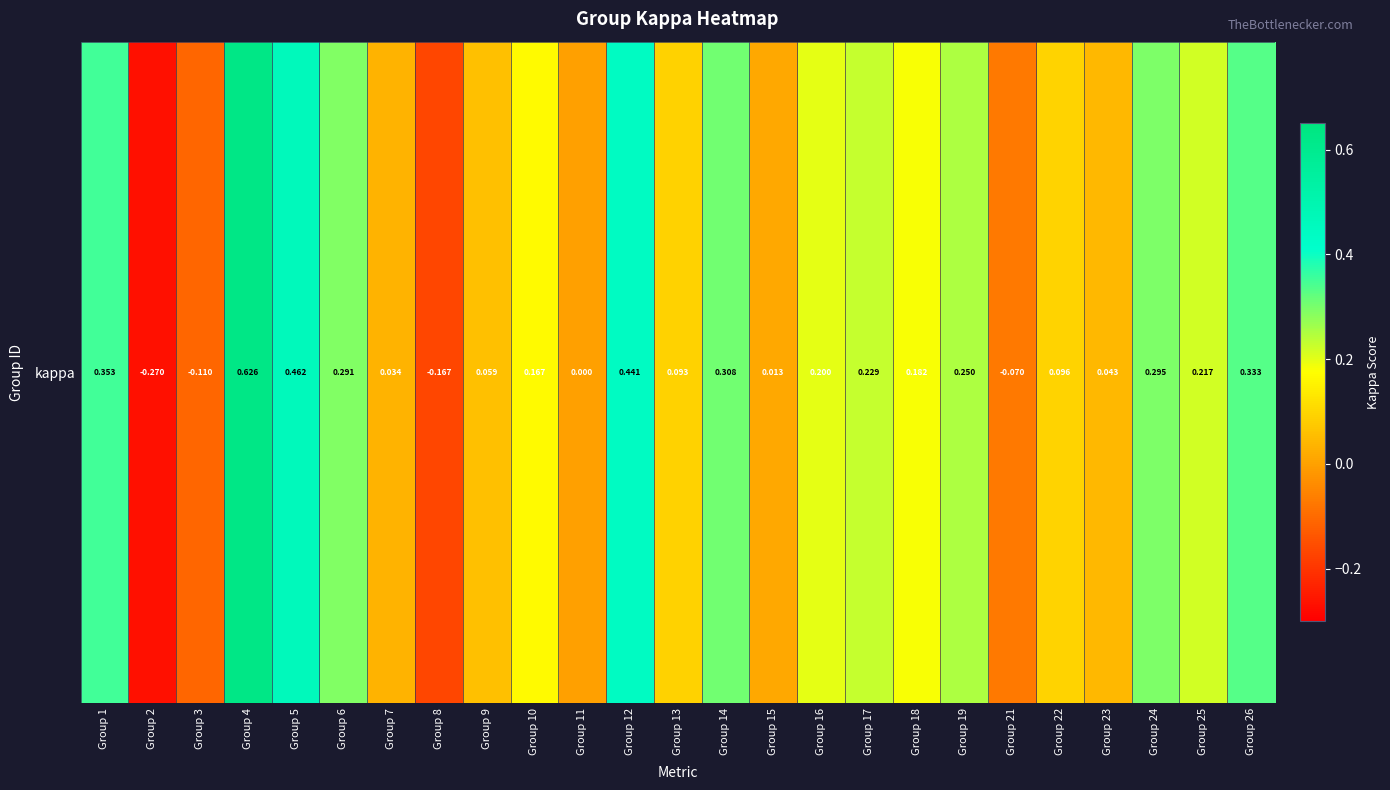

Reading left to right, transcribe all the data shown in this chart.

Group 1=0.4	Group 2=-0.3	Group 3=-0.1	Group 4=0.6	Group 5=0.5	Group 6=0.3	Group 7=0.0	Group 8=-0.2	Group 9=0.1	Group 10=0.2	Group 11=0.0	Group 12=0.4	Group 13=0.1	Group 14=0.3	Group 15=0.0	Group 16=0.2	Group 17=0.2	Group 18=0.2	Group 19=0.2	Group 21=-0.1	Group 22=0.1	Group 23=0.0	Group 24=0.3	Group 25=0.2	Group 26=0.3